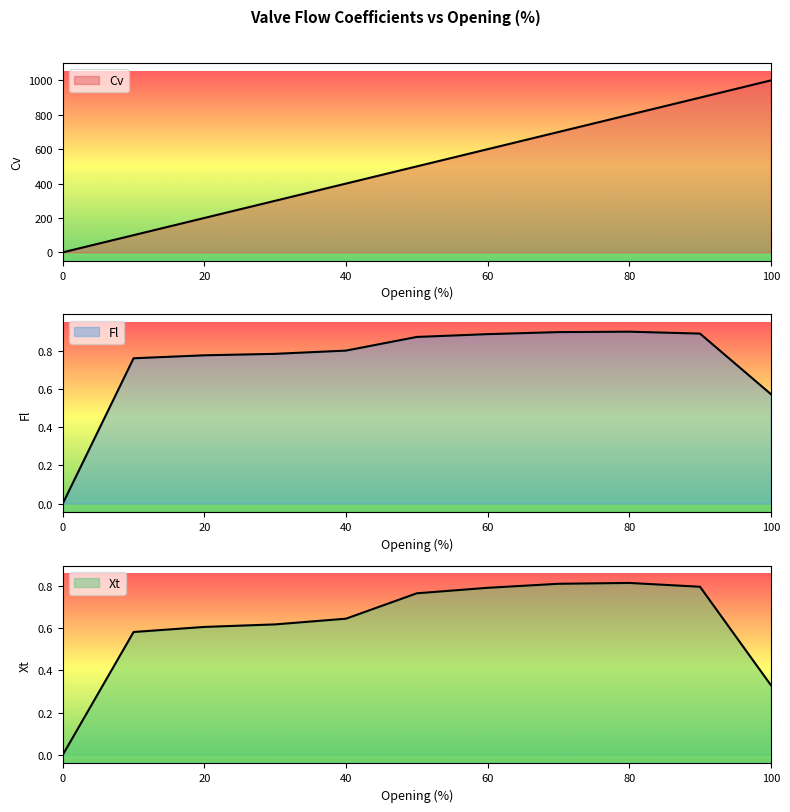

In Fl, how many points are higher than both neighbors (excluding endpoints)?

1